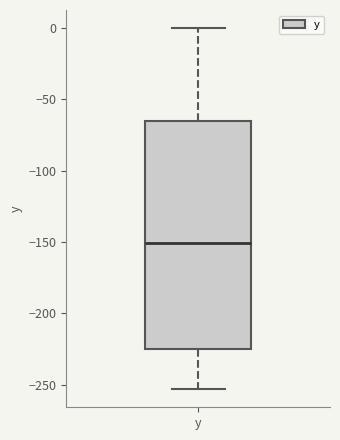

Read this box plot against the y-axis: the position of the median line, the range covered by the box, and the ends of both whiskers. The values are not printed on the chart, so give them approximately, as read against the axis.

median -150, box -225 to -65, whiskers -255 to 0